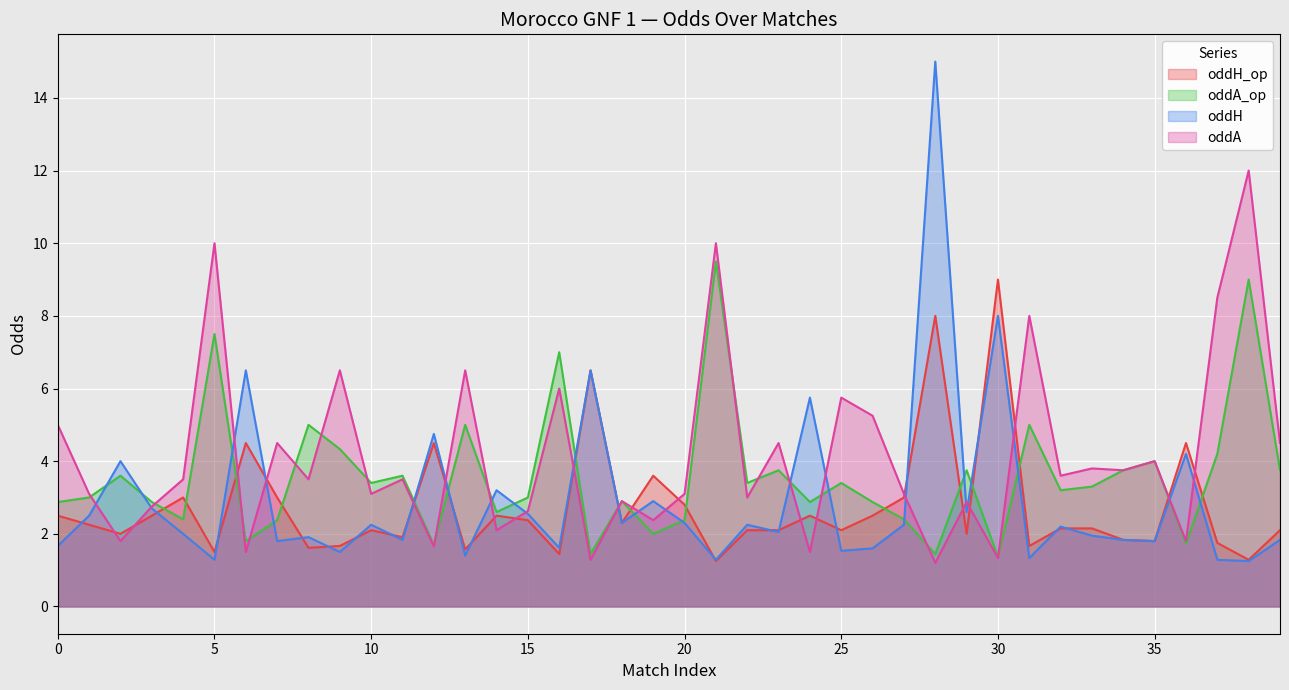

Reading left to right, list all the values displayed in this chart.

oddH_op: 2.5	2.2	2.0	2.5	3.0	1.5	4.5	3.0	1.6	1.7	2.1	1.9	4.5	1.6	2.5	2.4	1.4	6.5	2.3	3.6	2.8	1.2	2.1	2.1	2.5	2.1	2.5	3.0	8.0	2.0	9.0	1.7	2.1	2.1	1.8	1.8	4.5	1.8	1.3	2.1
oddA_op: 2.9	3.0	3.6	2.9	2.4	7.5	1.8	2.4	5.0	4.3	3.4	3.6	1.7	5.0	2.6	3.0	7.0	1.4	2.9	2.0	2.4	9.5	3.4	3.8	2.9	3.4	2.9	2.4	1.4	3.8	1.4	5.0	3.2	3.3	3.8	4.0	1.7	4.2	9.0	3.8
oddH: 1.7	2.5	4.0	2.7	2.0	1.3	6.5	1.8	1.9	1.5	2.2	1.8	4.8	1.4	3.2	2.5	1.6	6.5	2.3	2.9	2.3	1.3	2.2	2.0	5.8	1.5	1.6	2.2	15.0	2.6	8.0	1.3	2.2	1.9	1.8	1.8	4.2	1.3	1.2	1.8
oddA: 5.0	3.1	1.8	2.8	3.5	10.0	1.5	4.5	3.5	6.5	3.1	3.5	1.6	6.5	2.1	2.6	6.0	1.3	2.9	2.4	3.1	10.0	3.0	4.5	1.5	5.8	5.2	3.1	1.2	2.9	1.3	8.0	3.6	3.8	3.8	4.0	1.8	8.5	12.0	4.5